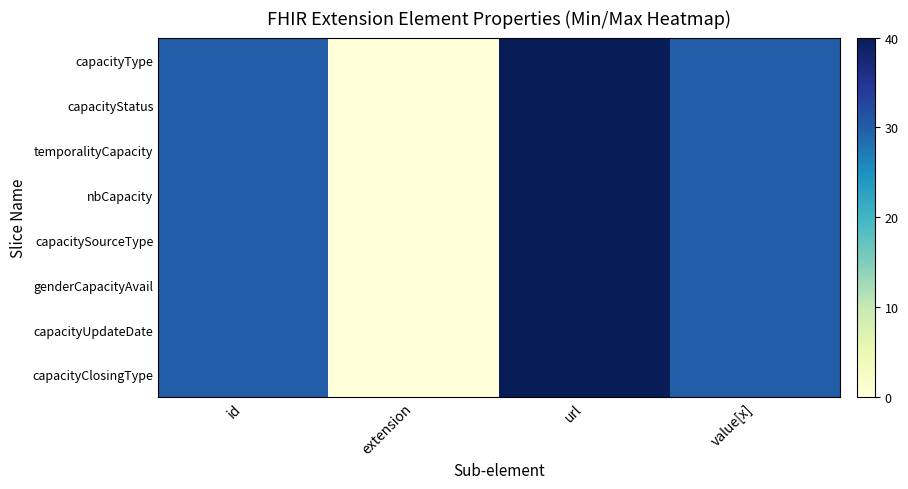

Reading left to right, list all the values displayed in this chart.

capacityType: id=30	extension=0	url=40	value[x]=30
capacityStatus: id=30	extension=0	url=40	value[x]=30
temporalityCapacity: id=30	extension=0	url=40	value[x]=30
nbCapacity: id=30	extension=0	url=40	value[x]=30
capacitySourceType: id=30	extension=0	url=40	value[x]=30
genderCapacityAvail: id=30	extension=0	url=40	value[x]=30
capacityUpdateDate: id=30	extension=0	url=40	value[x]=30
capacityClosingType: id=30	extension=0	url=40	value[x]=30